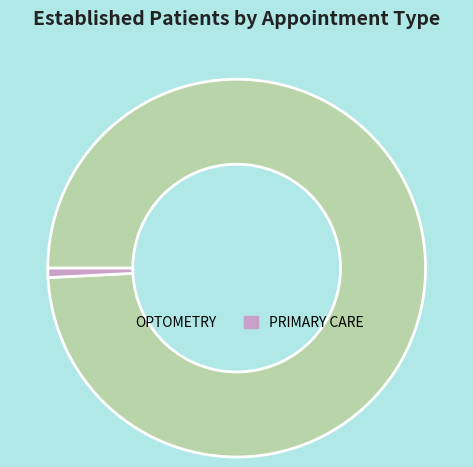

How many slices are in this pie chart?

2